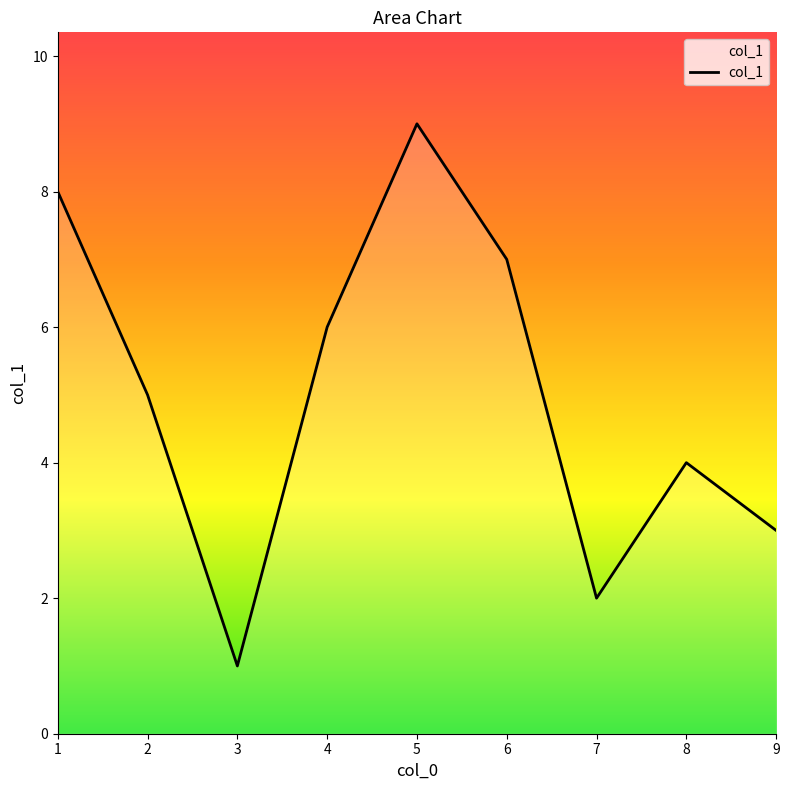

At which label does the data first exceed 5?

1